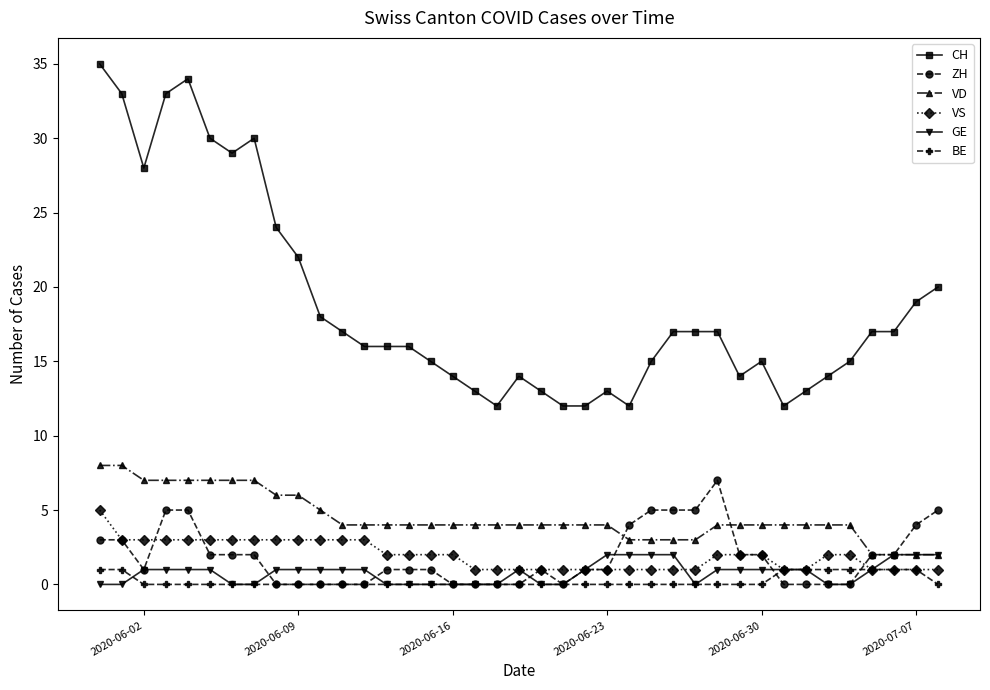

Count the number of categories in the chart.

39